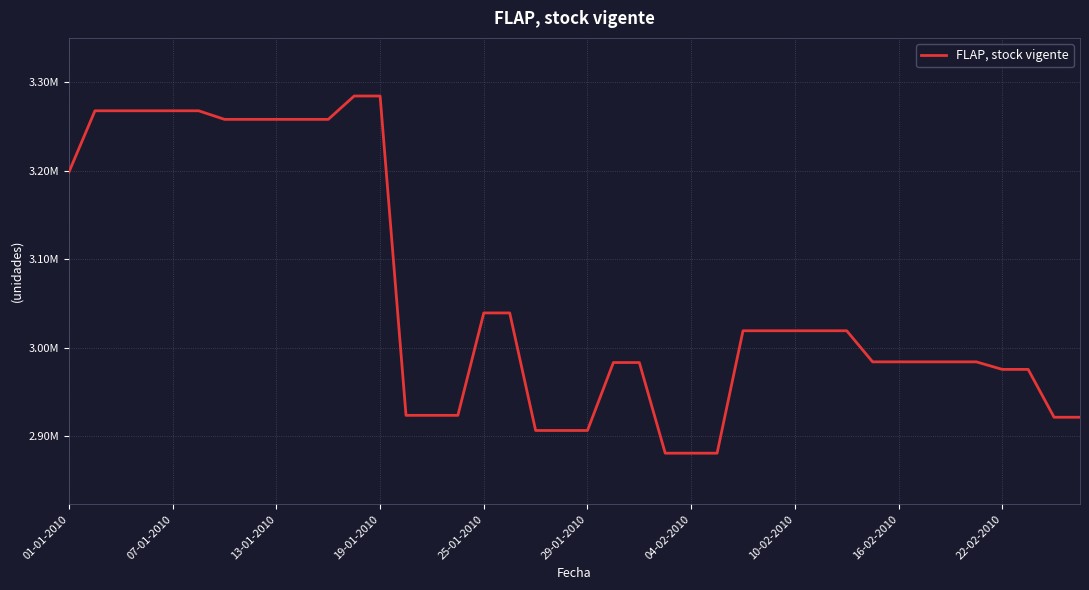

Is this an area chart (filled region under the line)?

No